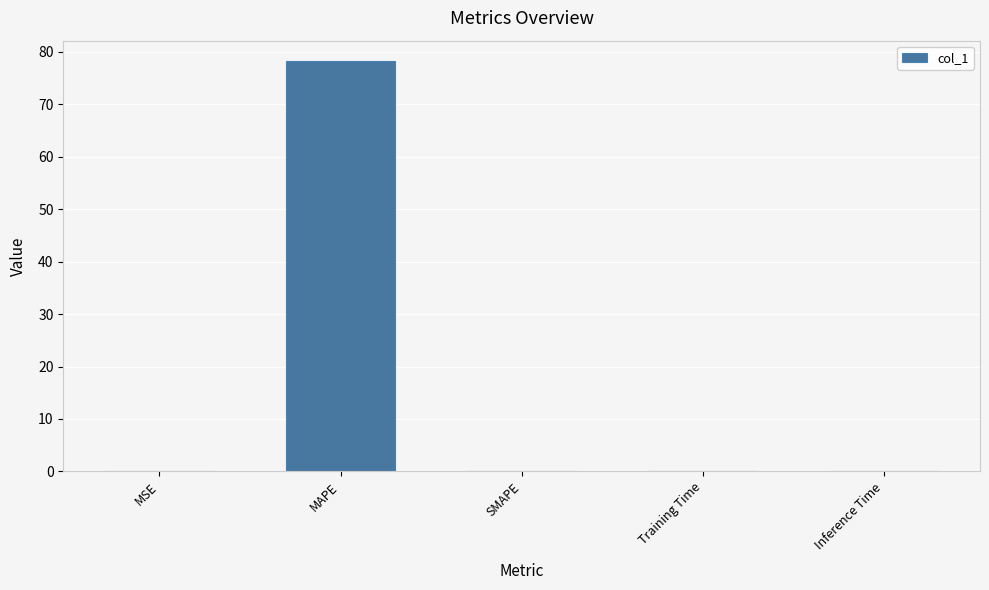

Is it true that the value at MAPE is 78.2?

True